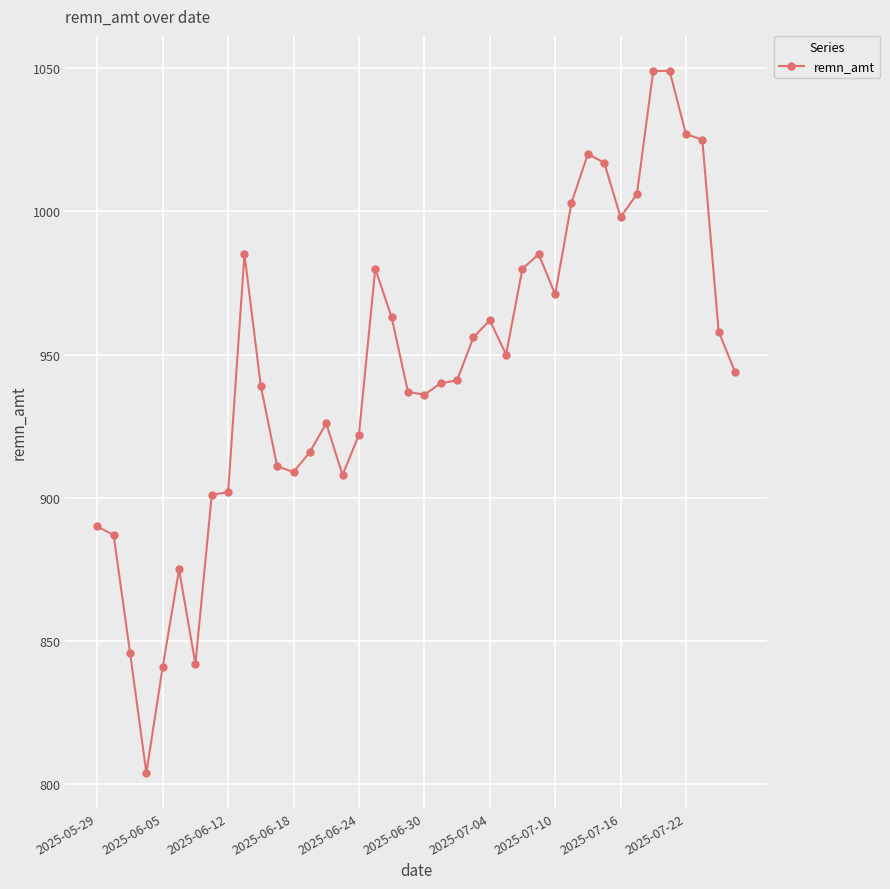

What is the sum of all values?

37801